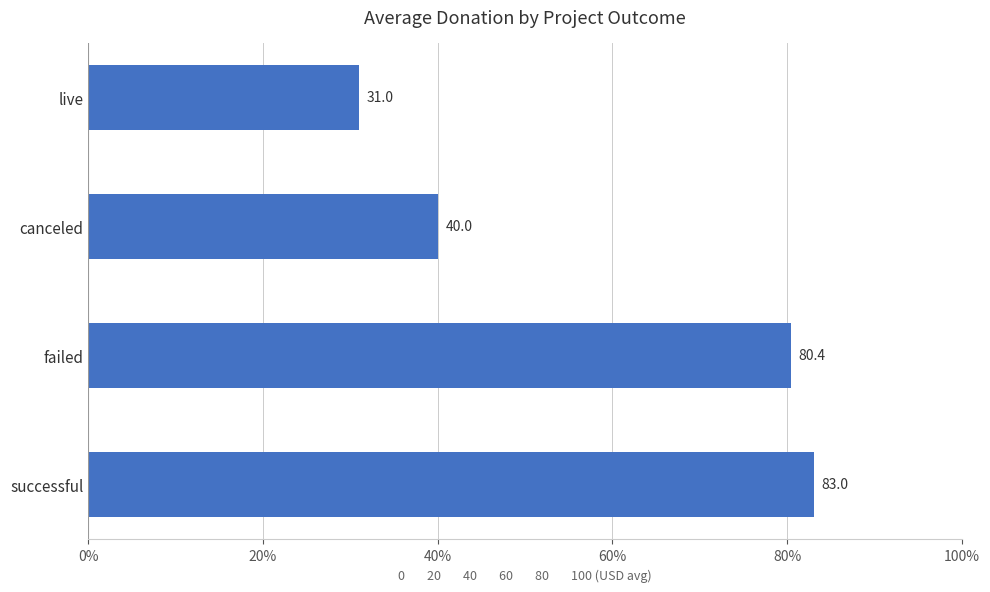

What is the approximate value at successful?

83.0